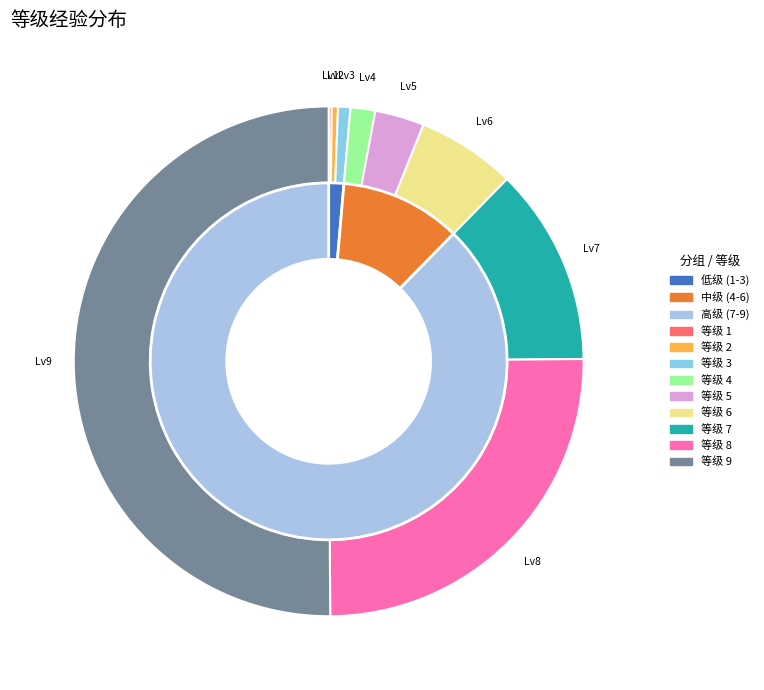

What percentage is the 7 slice, to the nearest percent?

13%